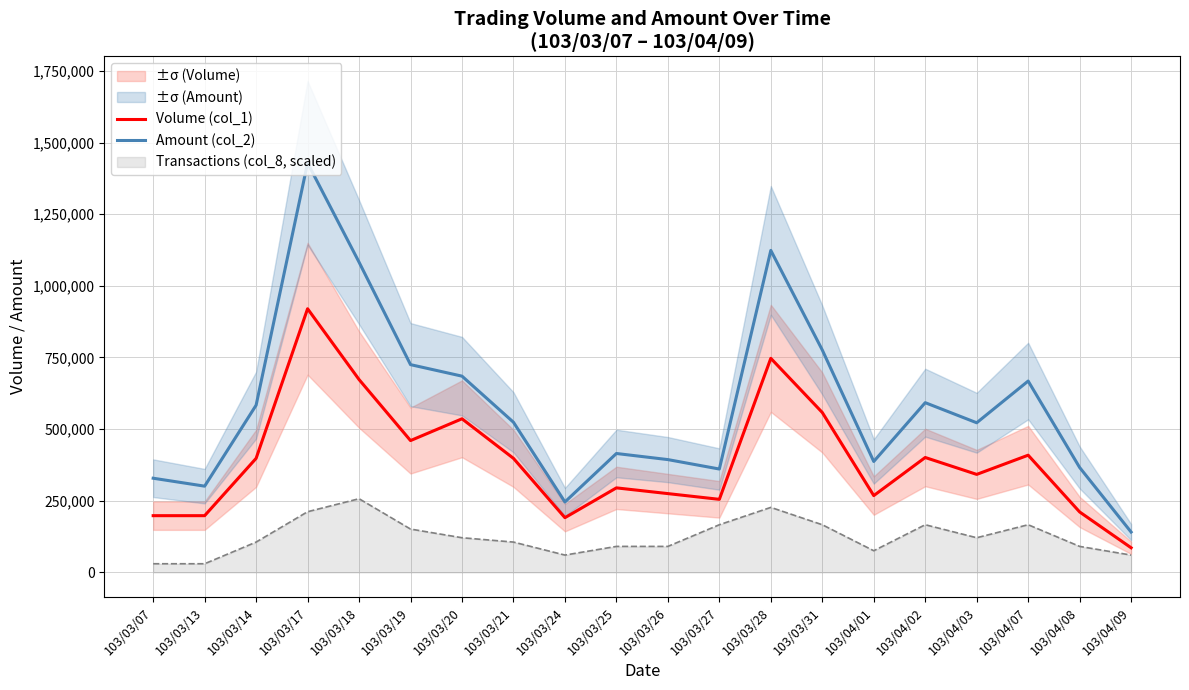

Which series changed the most between 103/03/21 and 103/04/03?

Volume (col_1)